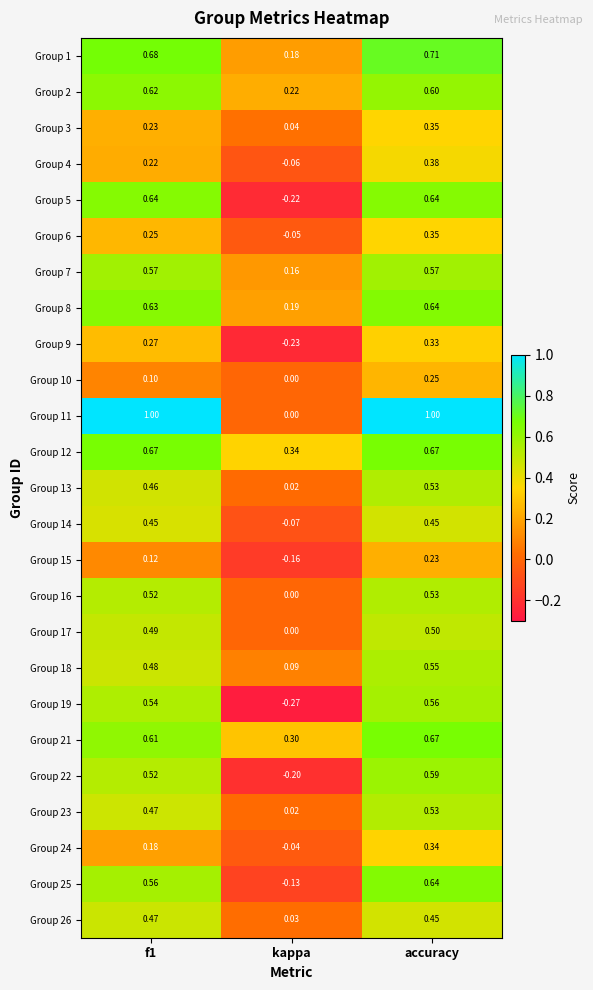

Where is Group 25 nearest to the value 0?

kappa